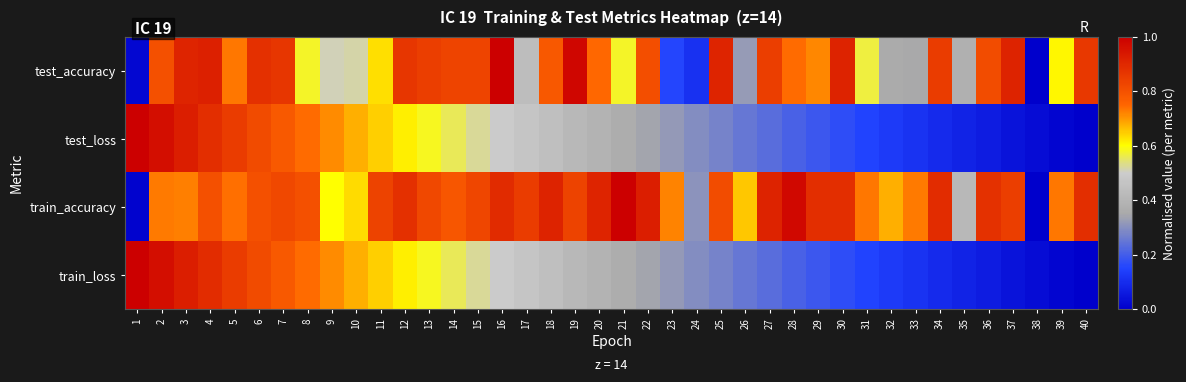

At how many categories does at least one series exceed 0?

40